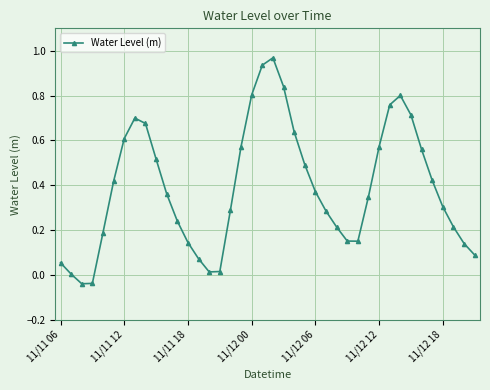

How many interior local peaks (higher than both neighbors) does the data have?

3